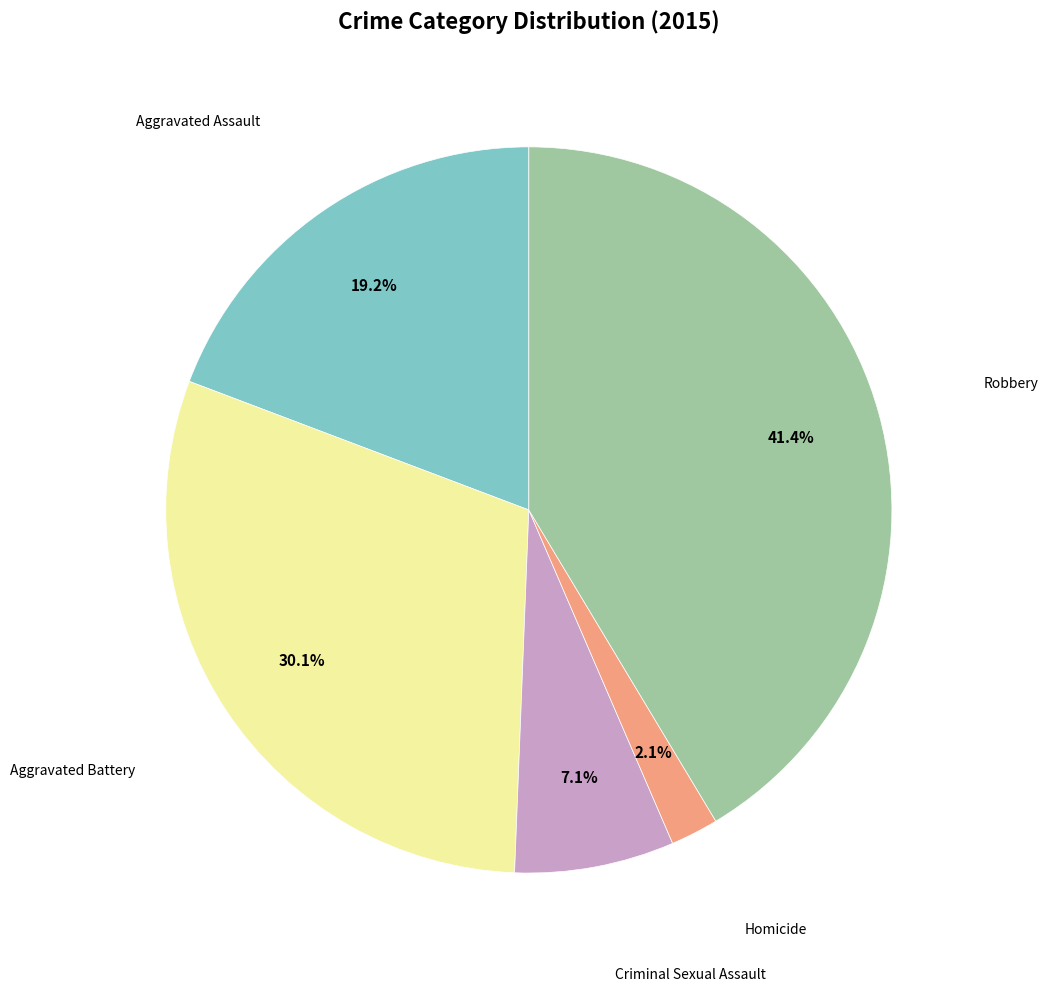

Is there any slice that represents more than half of the pie?

No